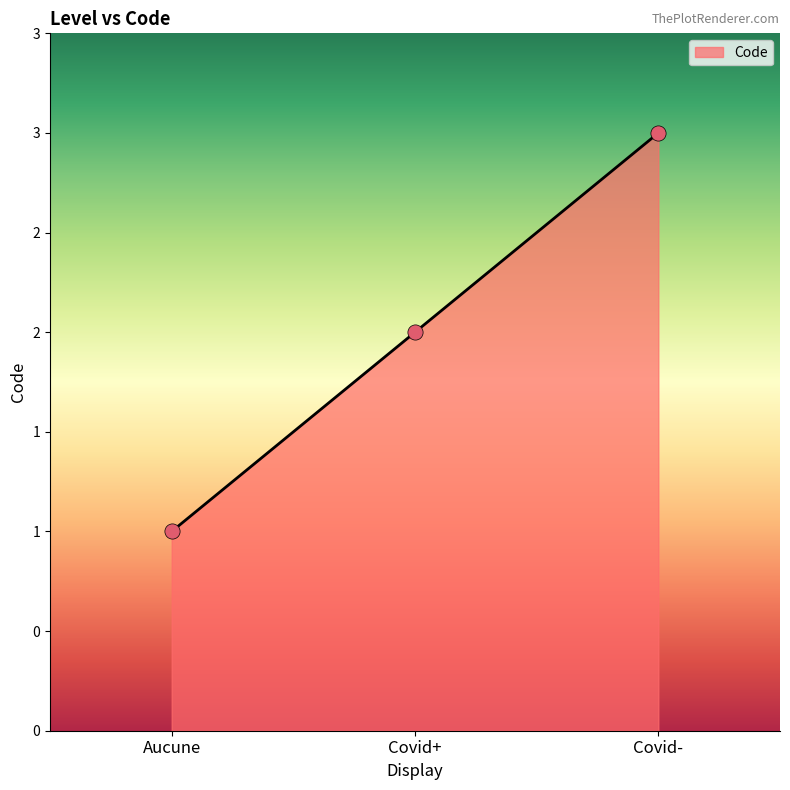

Between Aucune and Covid+, which is larger?

Covid+